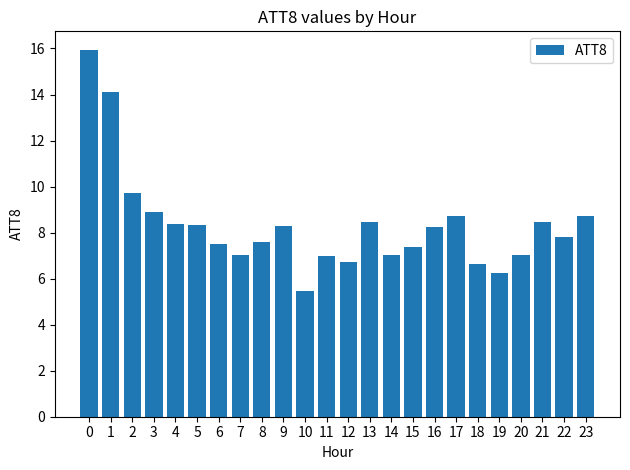

Which has a higher value, 21 or 20?

21